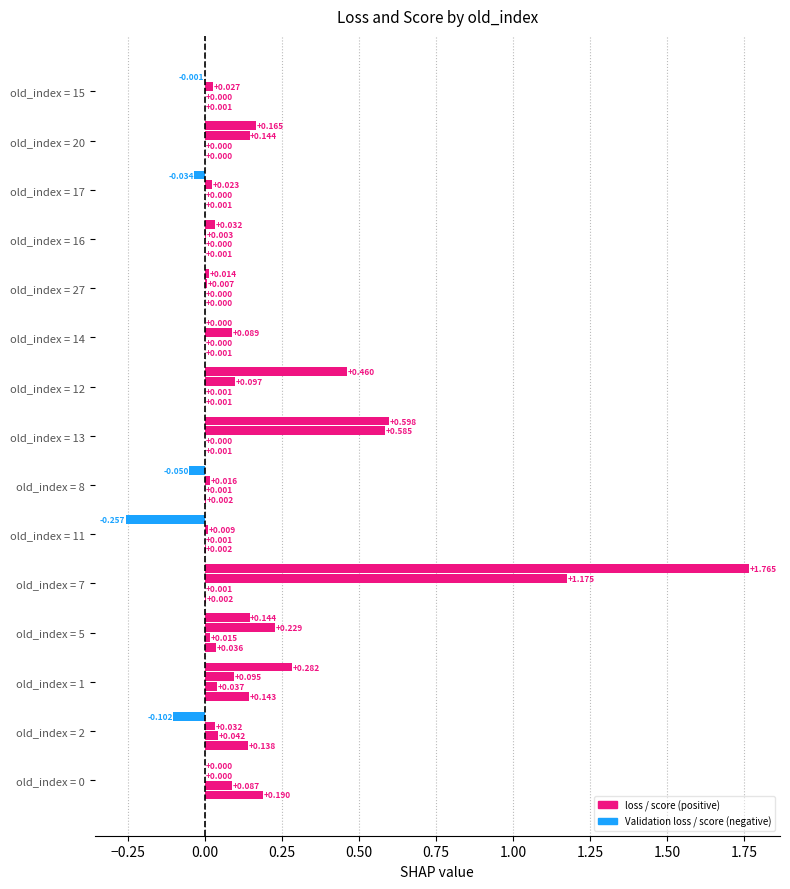

Count the number of data series in this chart.

4